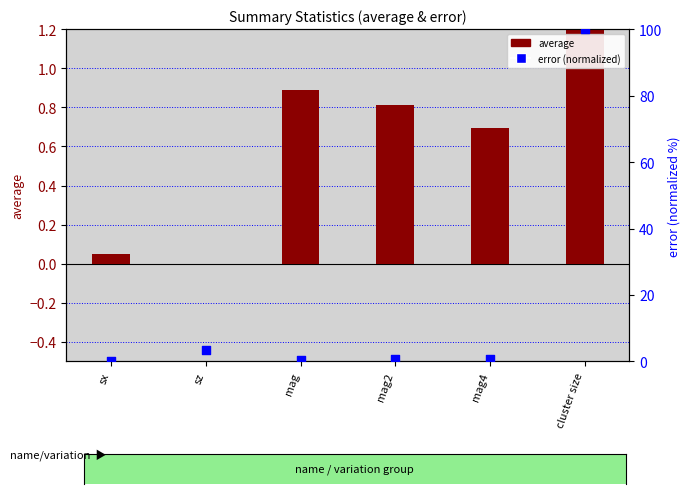

What is the total value across all series at mag?

1.4